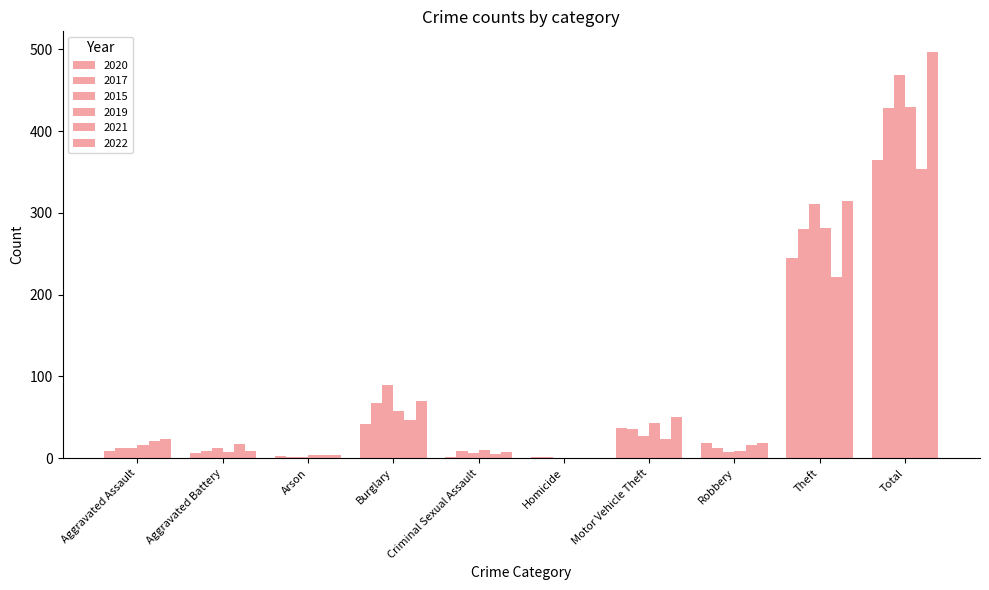

What is the difference between the second highest and minimum values in the 2017 series?

279